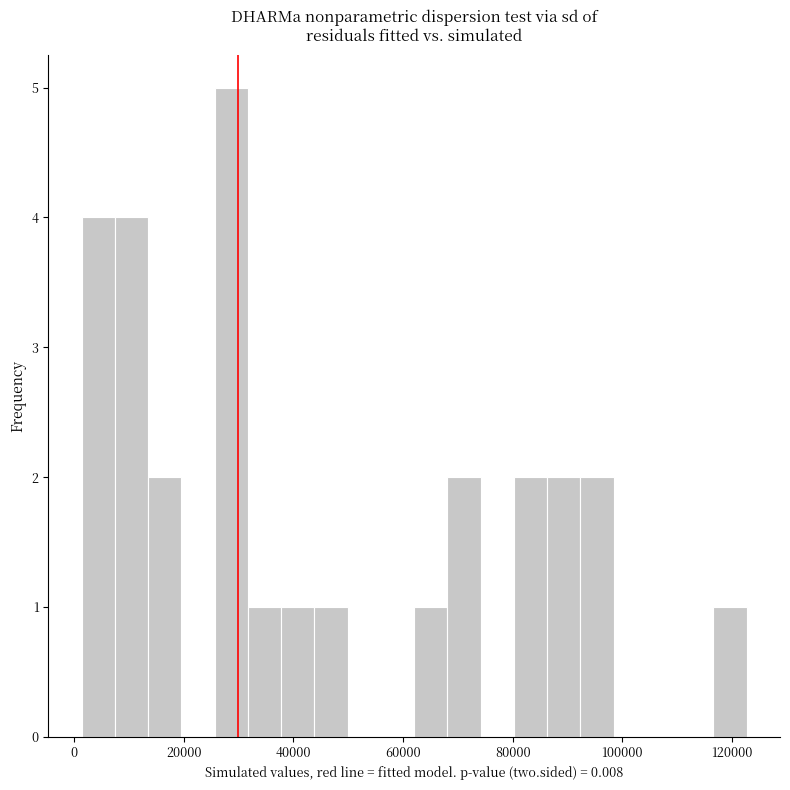

Around what value on the x-axis is the tallest bar? Give the approximate position of its centre, as read against the axis.

28000